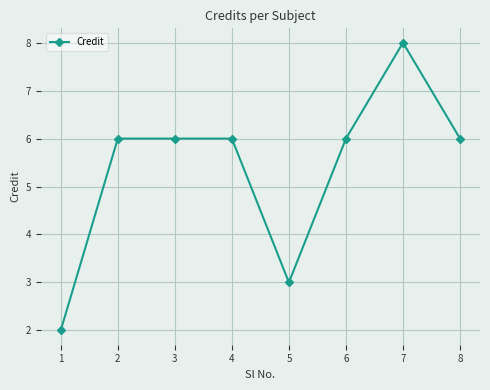

The chart shows a value of 9 at 6. True or false?

False